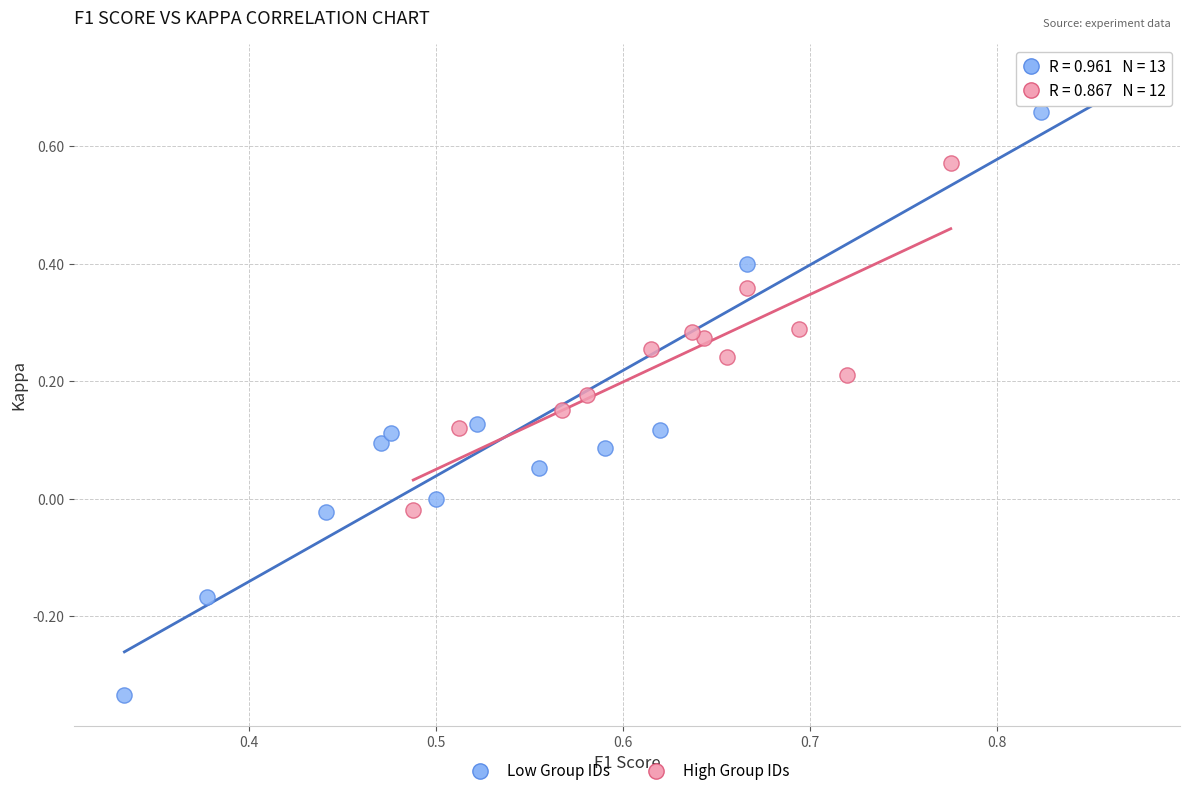

Which series reaches the minimum Y coordinate?

Low Group IDs